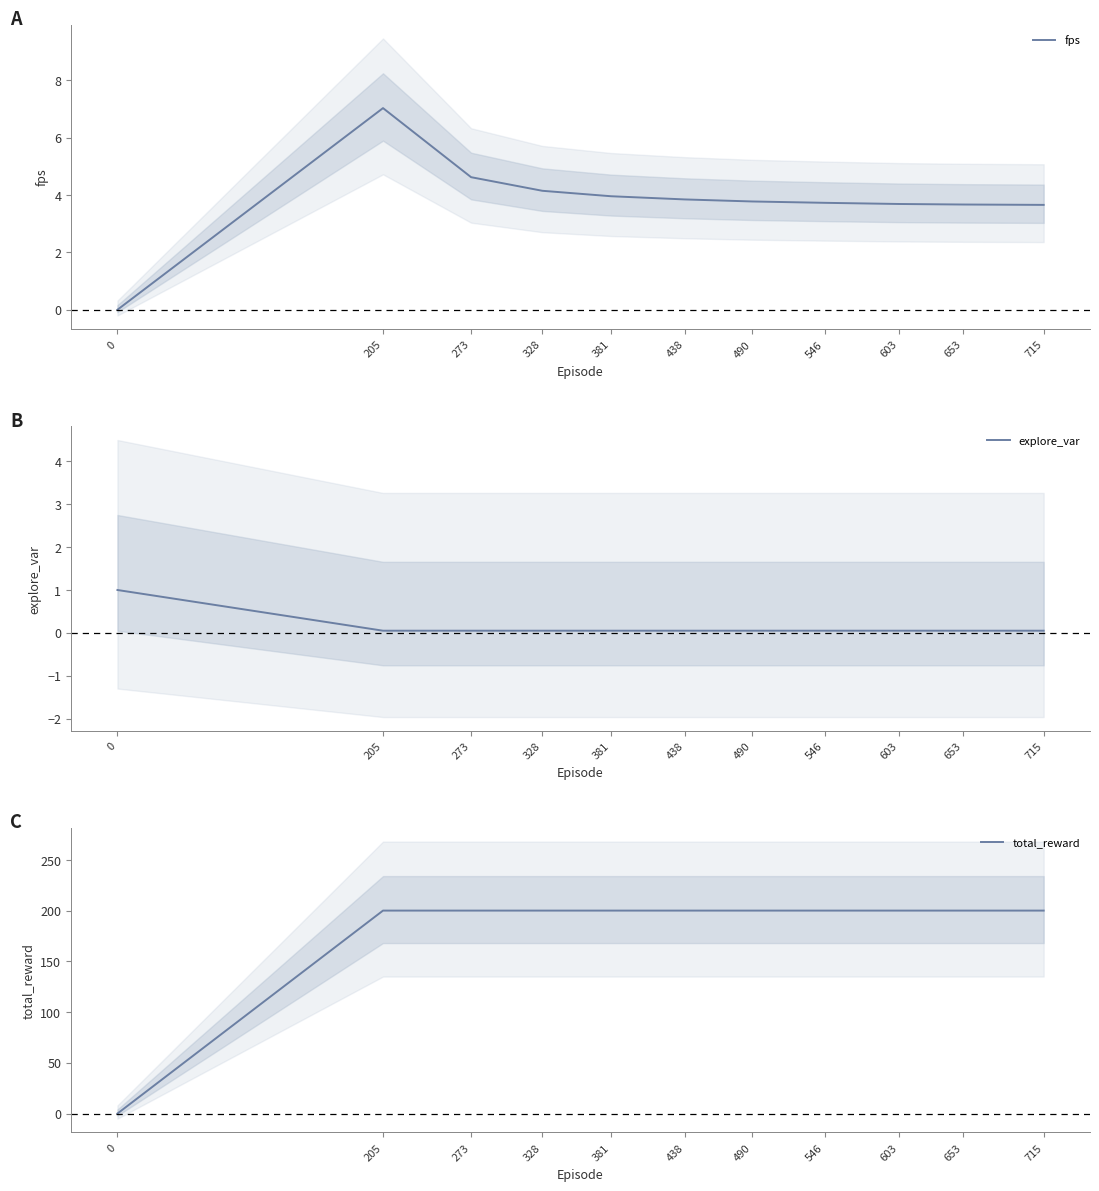

How many values in the fps series are below 3?

1